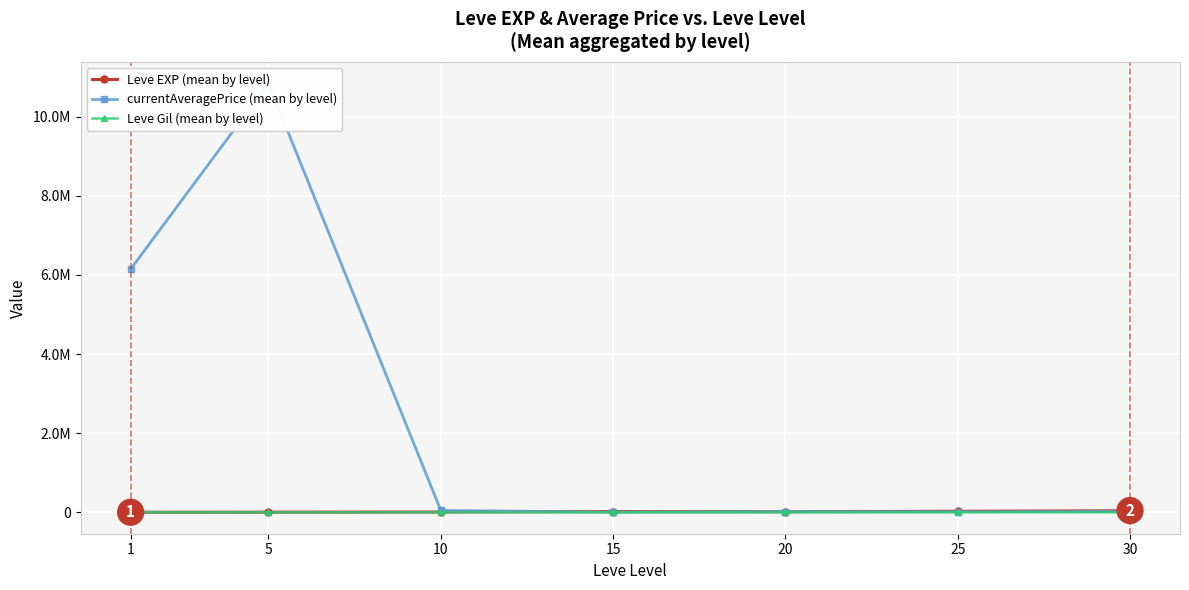

True or false: currentAveragePrice (mean by level) and Leve EXP (mean by level) cross at least once.

True